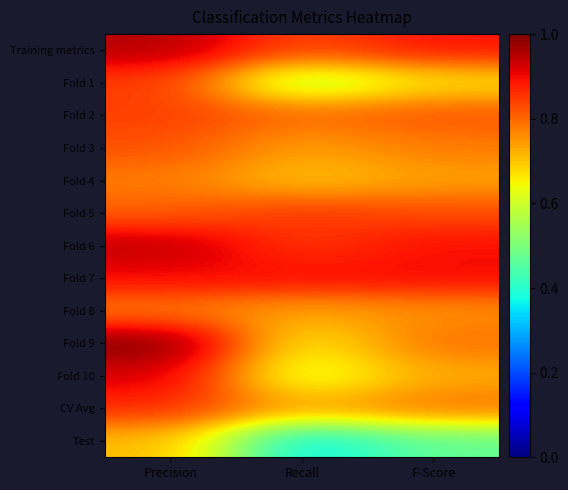

What is the spread (max minus min) of values at F-Score?

0.4